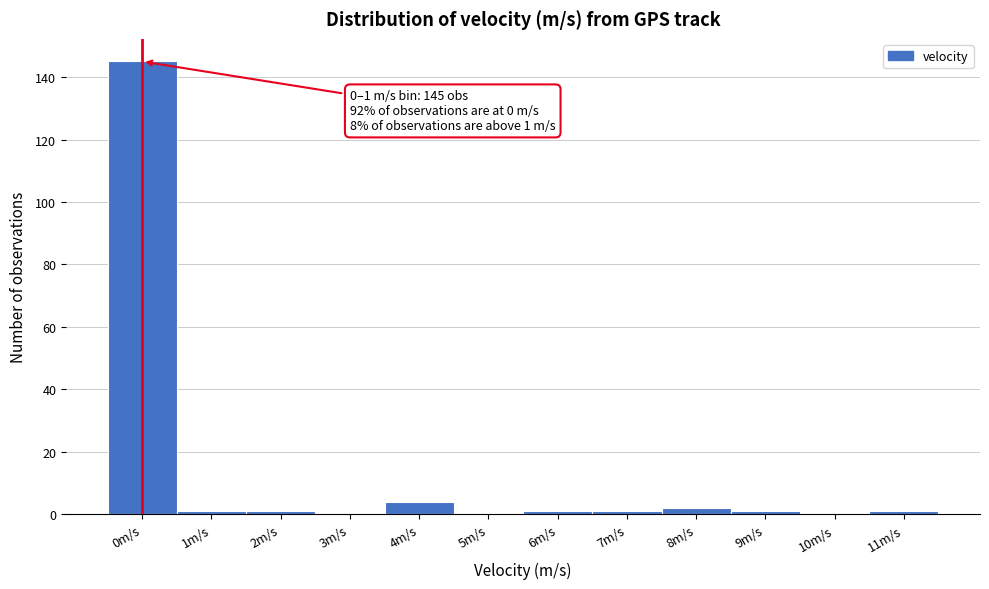

Reading left to right, list all the values displayed in this chart.

0m/s=145	1m/s=1	2m/s=1	3m/s=0	4m/s=4	5m/s=0	6m/s=1	7m/s=1	8m/s=2	9m/s=1	10m/s=0	11m/s=1